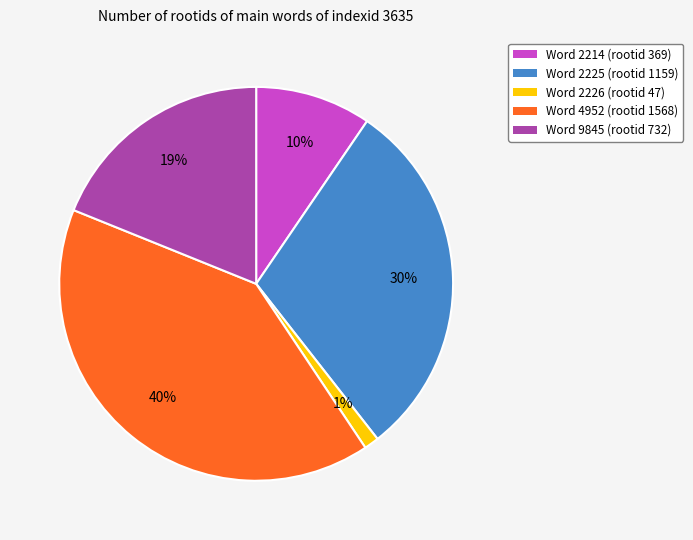

Which category has the smallest portion of the pie?

Word 2226 (rootid 47)